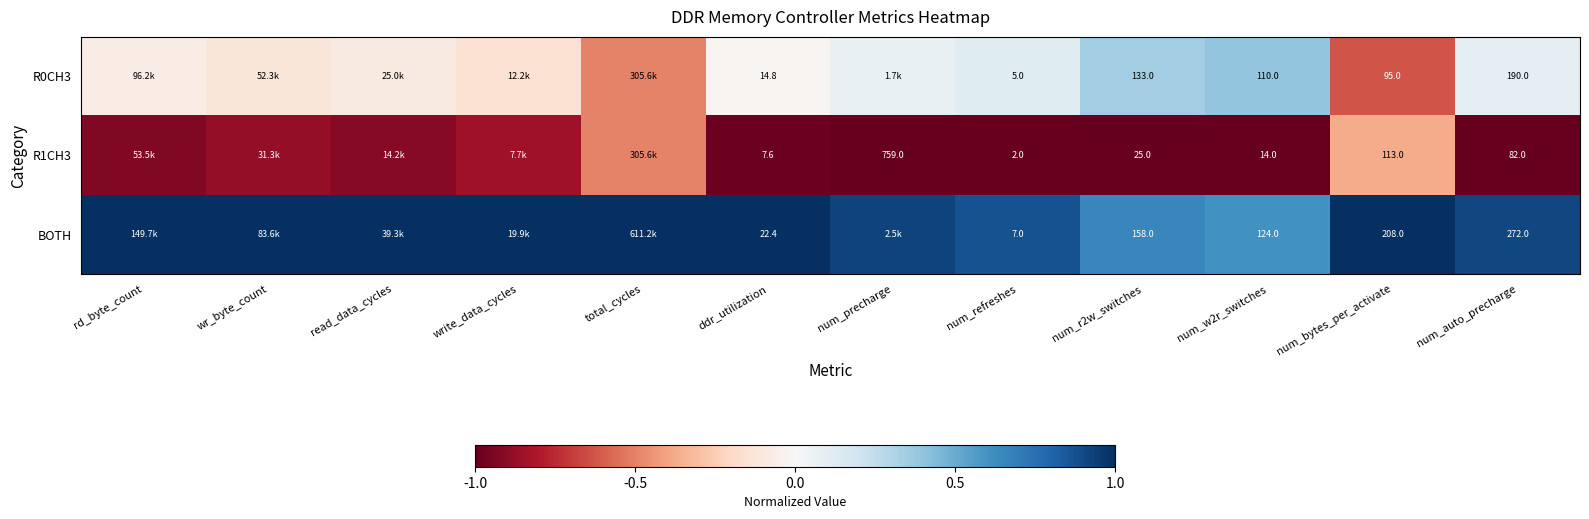

Is the value of BOTH at num_w2r_switches greater than the value of R1CH3 at num_precharge?

No